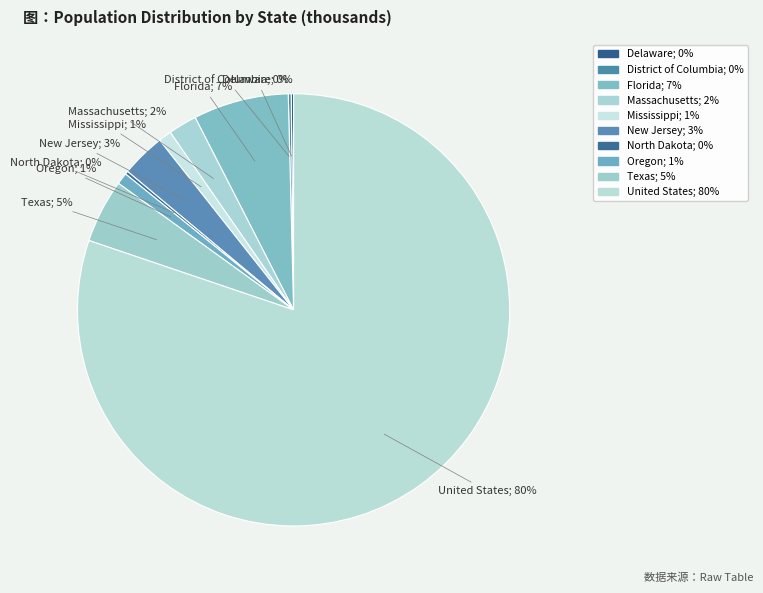

Which has a higher value, North Dakota or Florida?

Florida